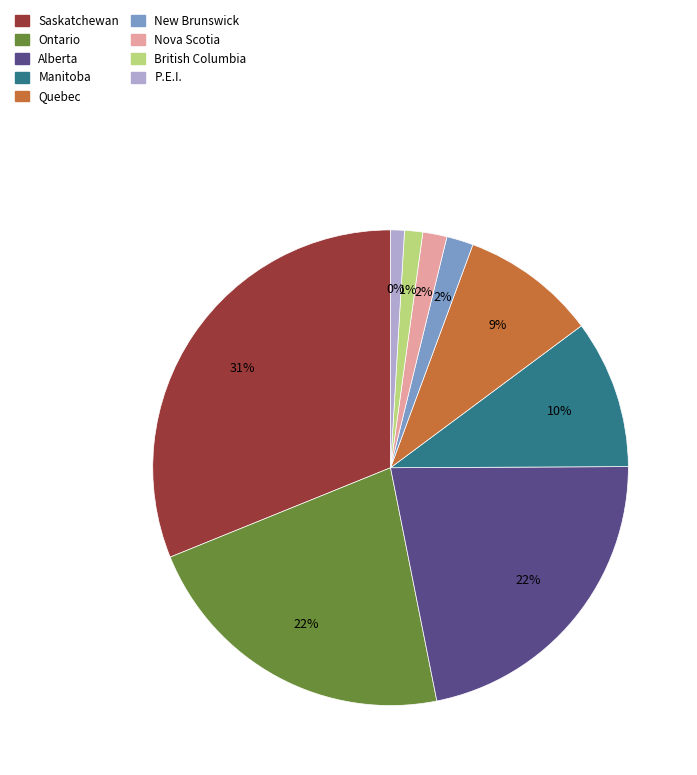

Is there any slice that represents more than half of the pie?

No